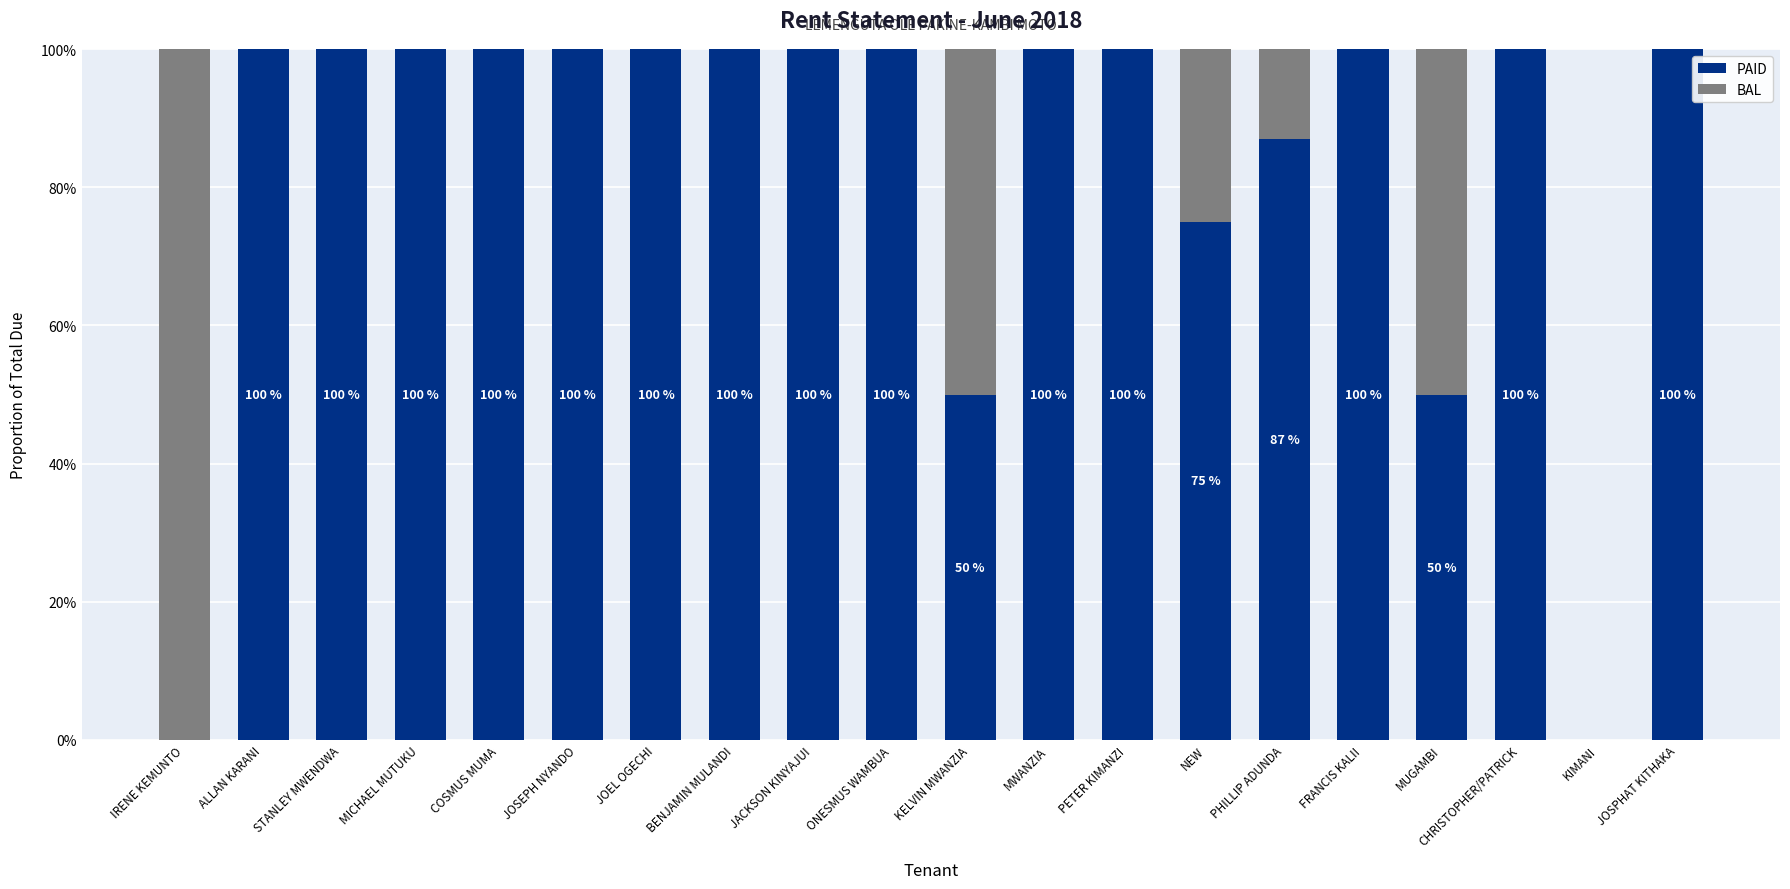

The PAID series shows 100.0 at JOSEPH NYANDO. True or false?

True